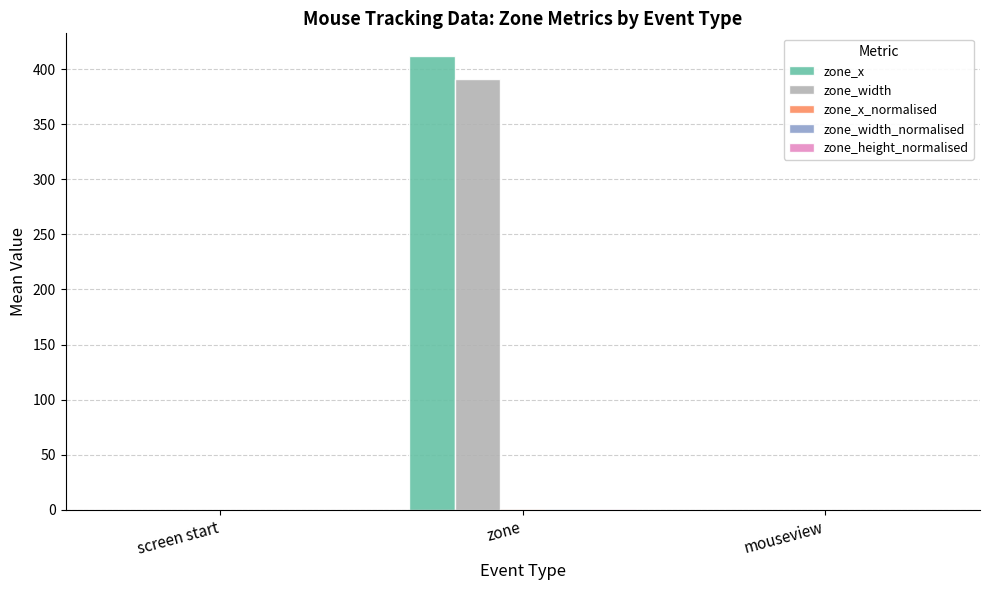

At which category is the sum across all series the highest?

zone